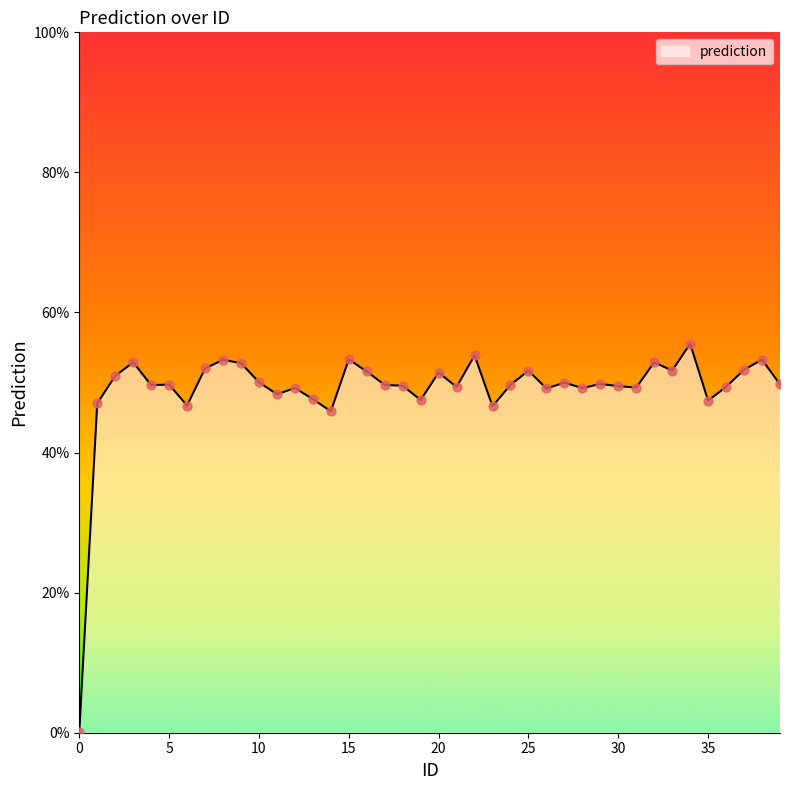

What is the difference between the maximum and minimum values?

55.4